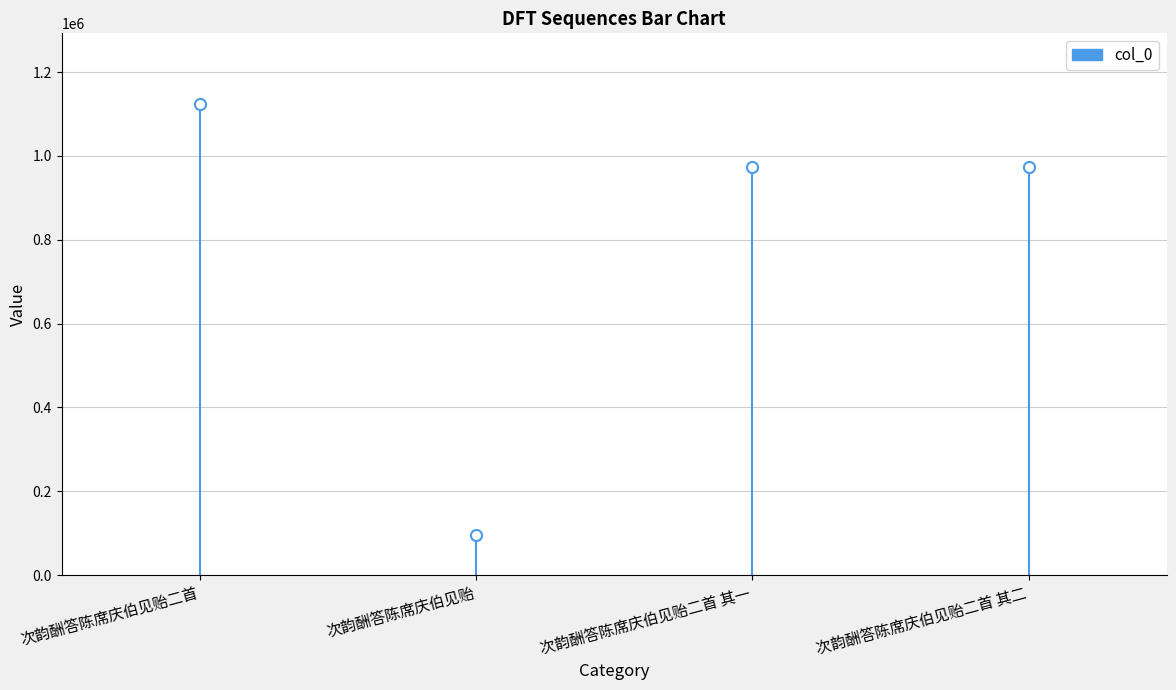

What is the value of the 1st bar from the left?

1123840